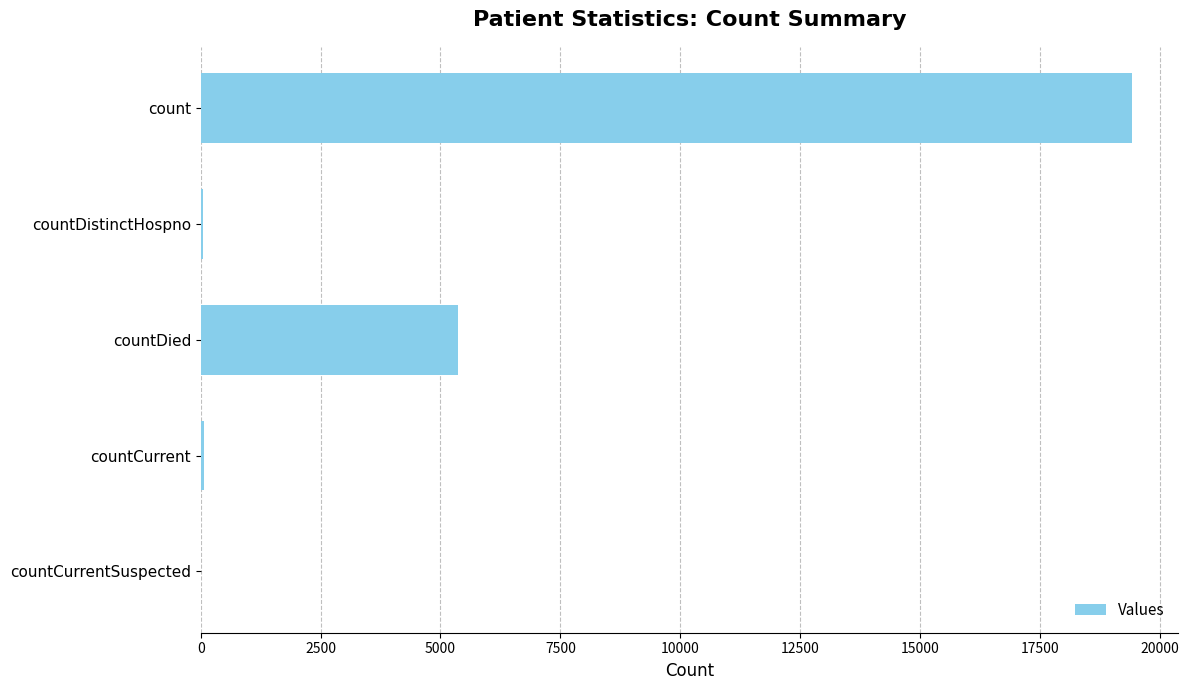

What is the sum of all values?

24881